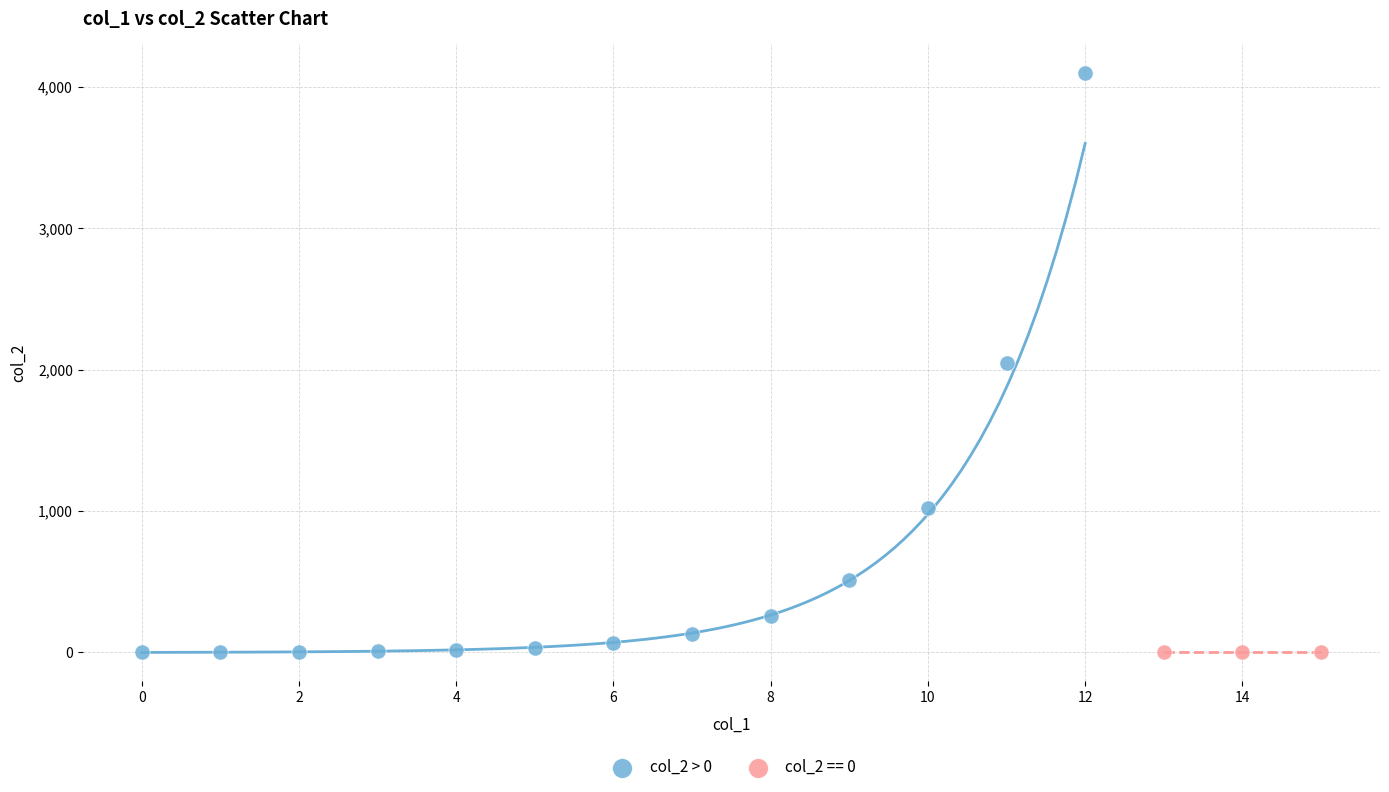

Which series contains the highest Y value?

col_2 > 0